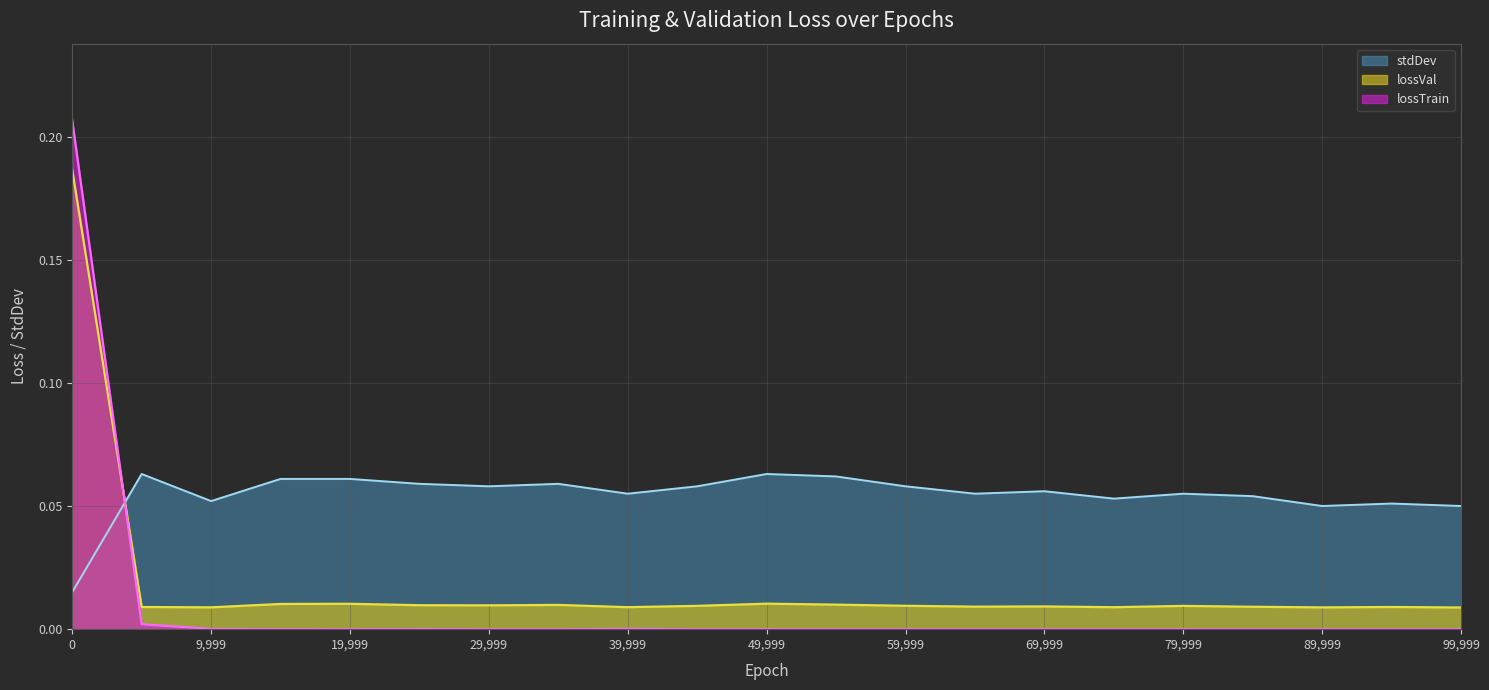

Which series has the largest total across all categories?

stdDev